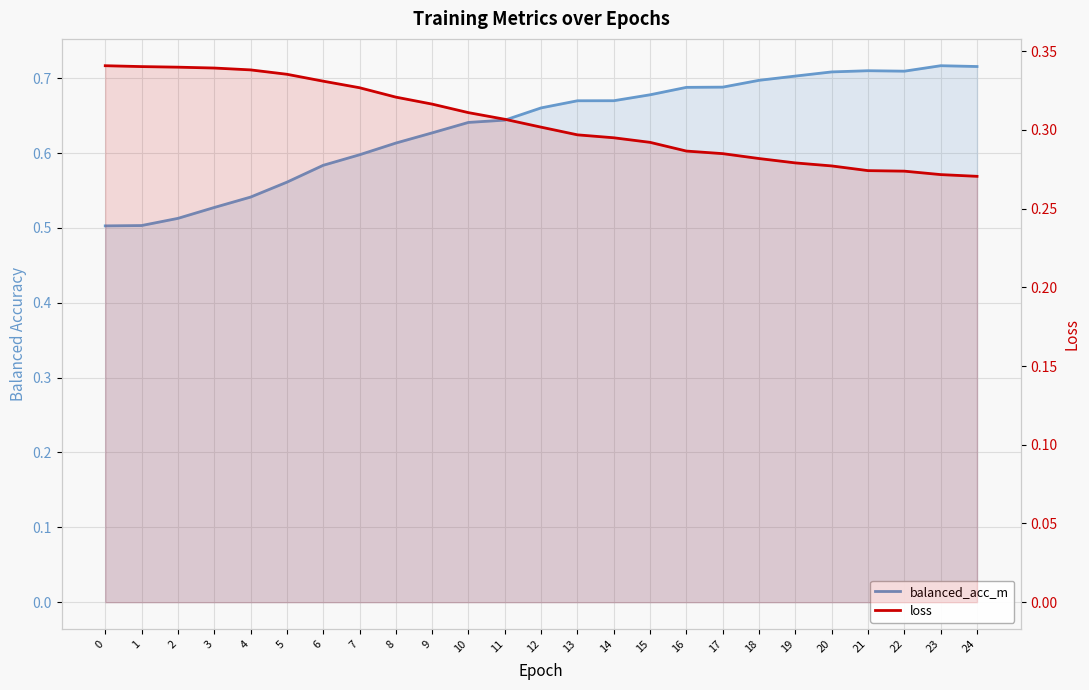

Is the value of loss at 14 greater than the value of balanced_acc_m at 22?

No